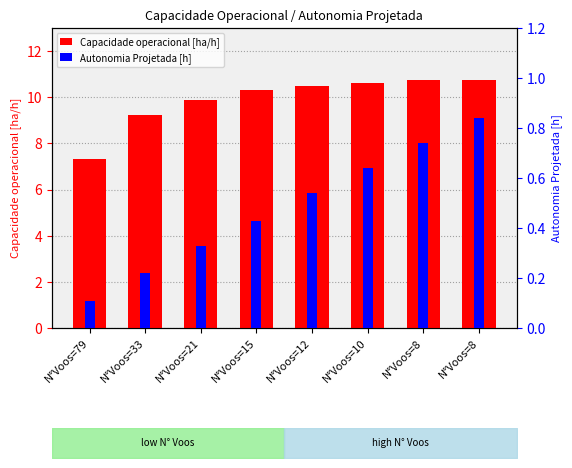

What is the total value across all series at N°Voos=21?

10.2